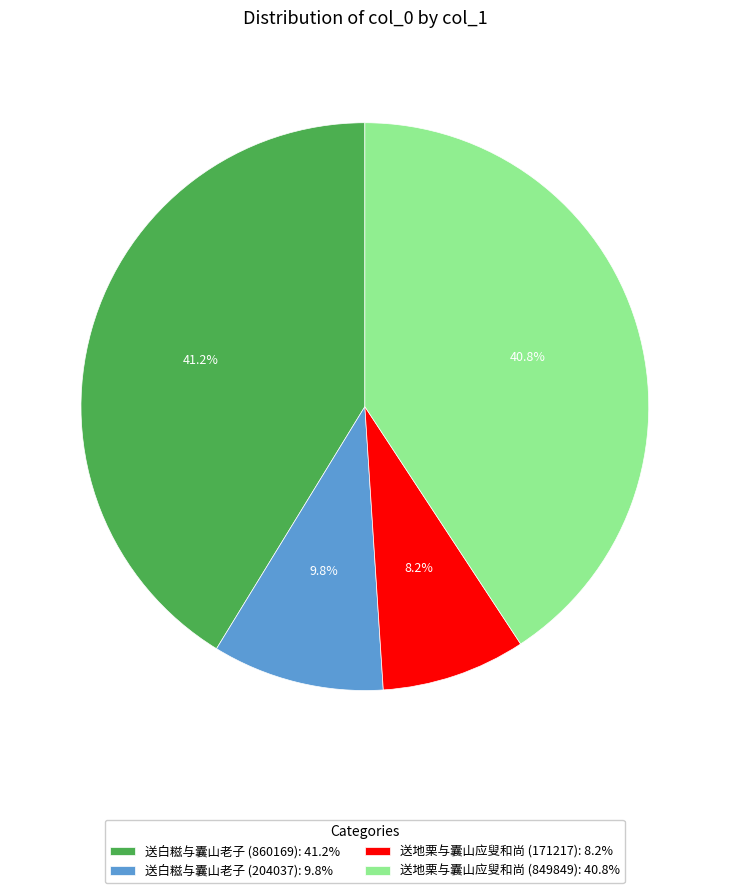

Which category has the smallest portion of the pie?

送地栗与囊山应叟和尚 (171217)